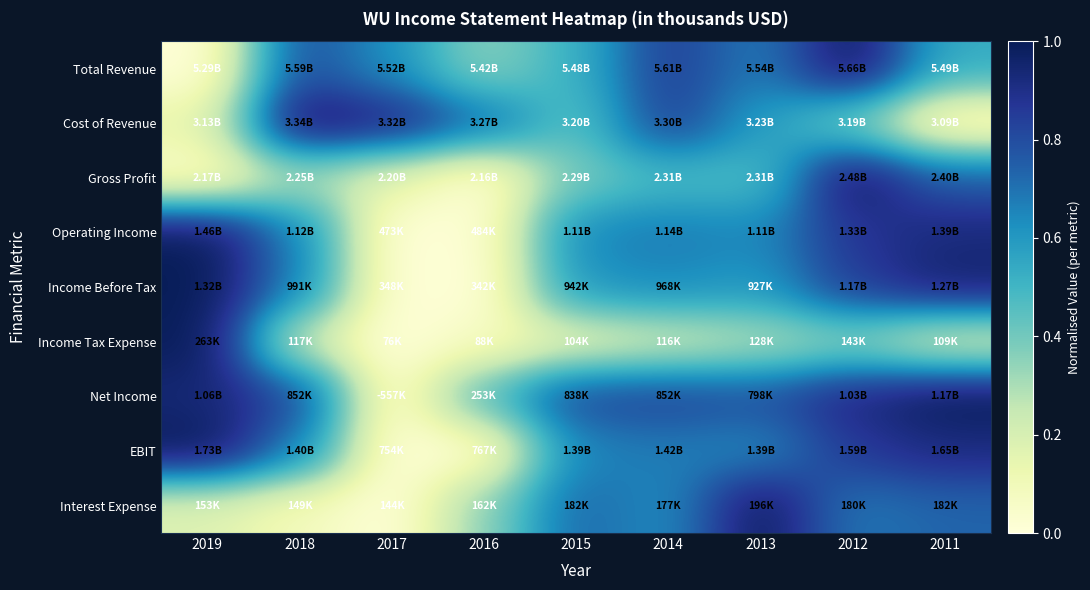

Count the number of categories in the chart.

9